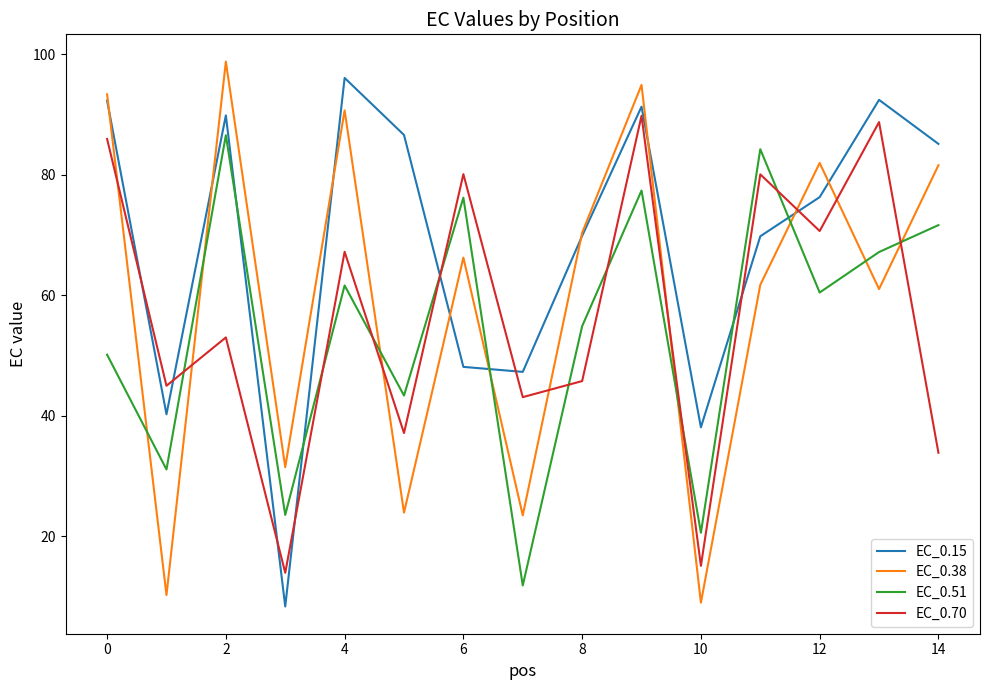

What is the maximum value shown in the chart?

98.8